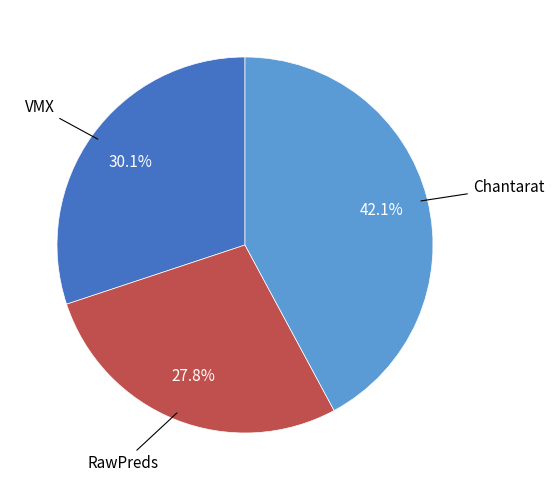

Is there any slice that represents more than half of the pie?

No